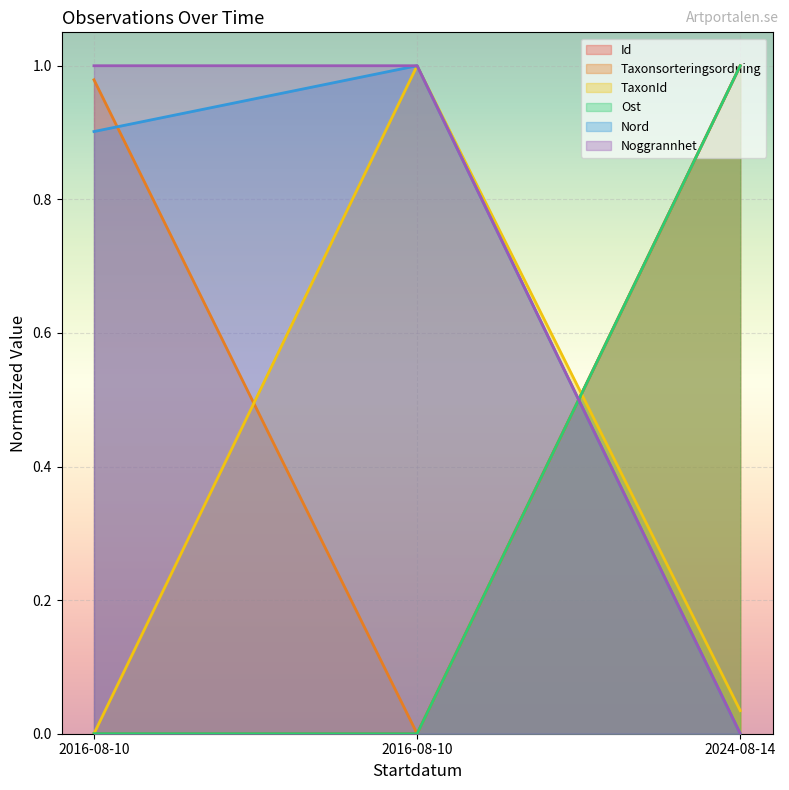

Is it true that Noggrannhet equals 0.6 at 2016-08-10?

False